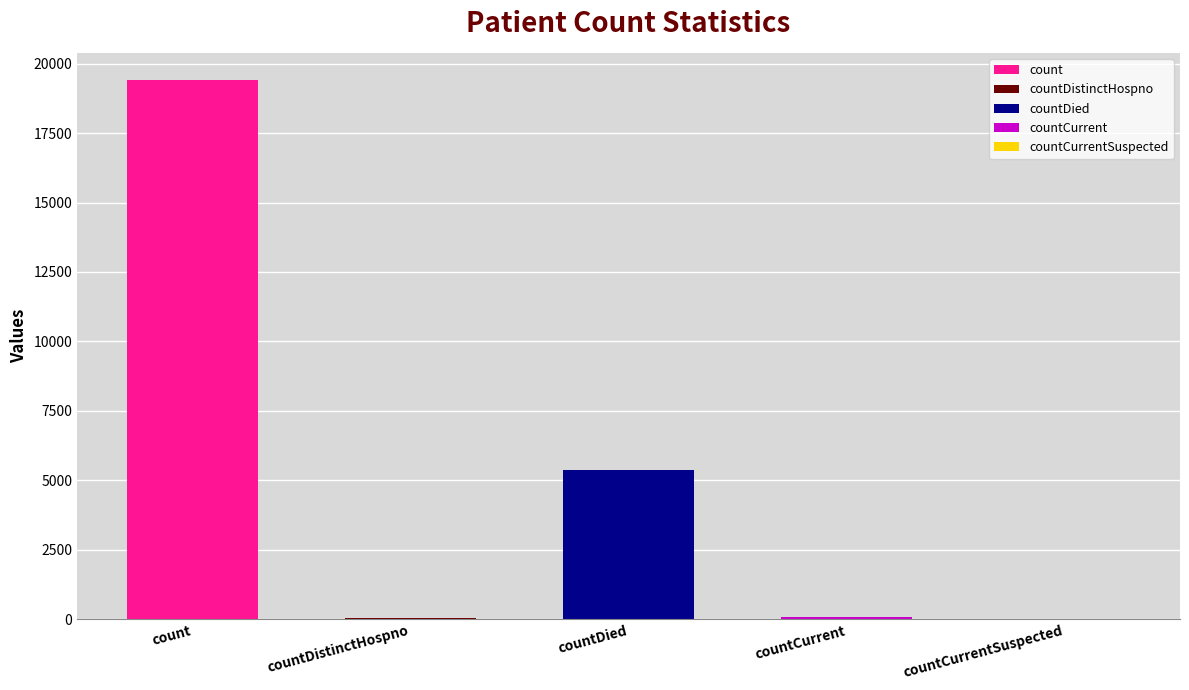

What is the greatest value displayed?

19420